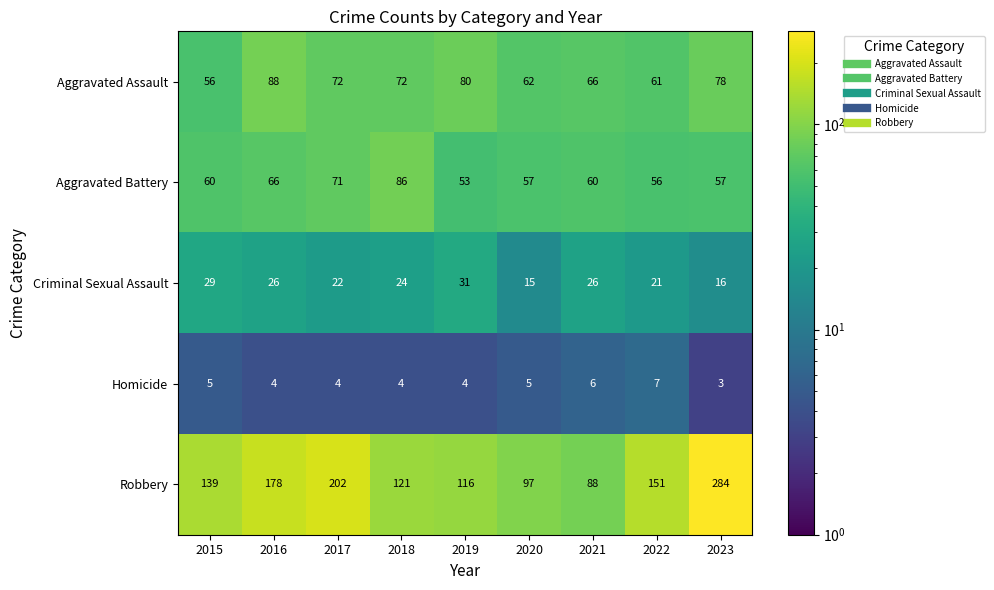

The value of Criminal Sexual Assault at 2020 is 3. True or false?

False